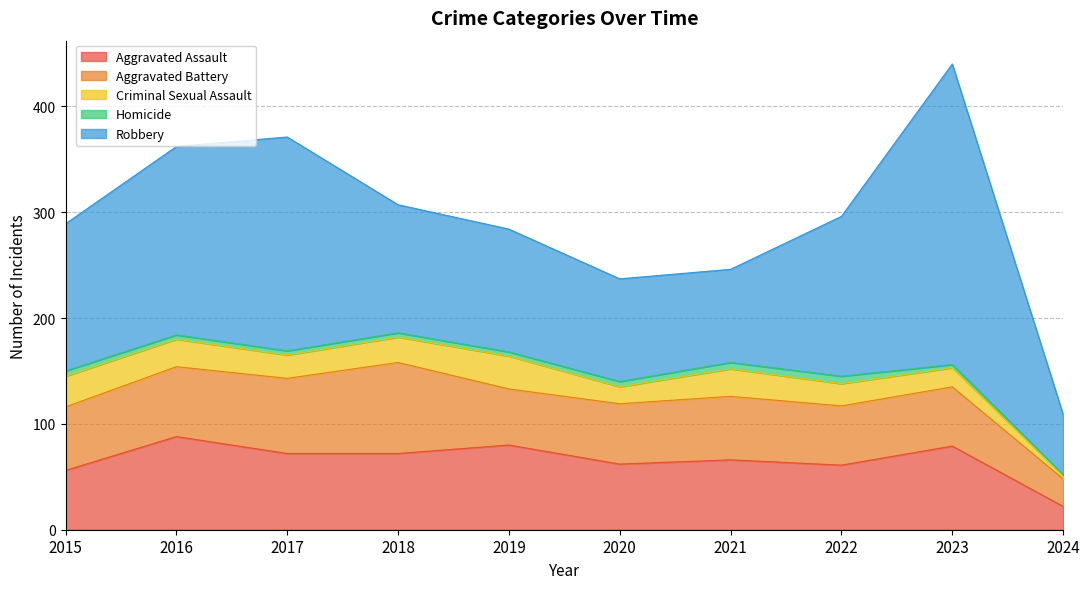

How many data points in Criminal Sexual Assault are less than 24?

5